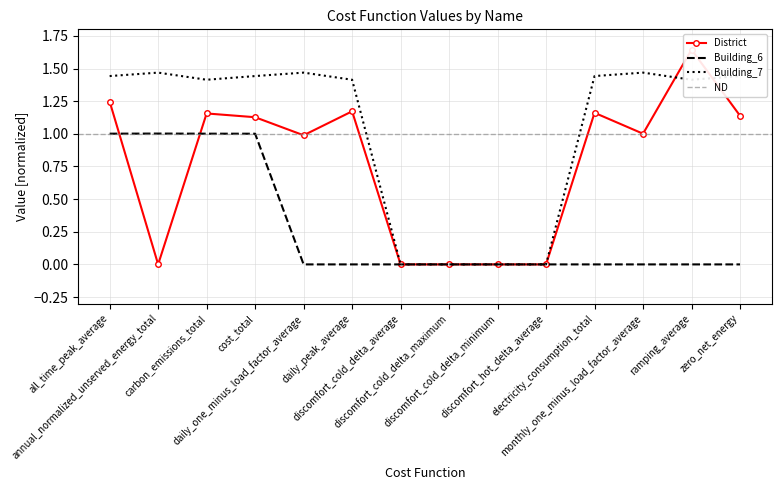

Which label corresponds to the largest value in the chart?

ramping_average